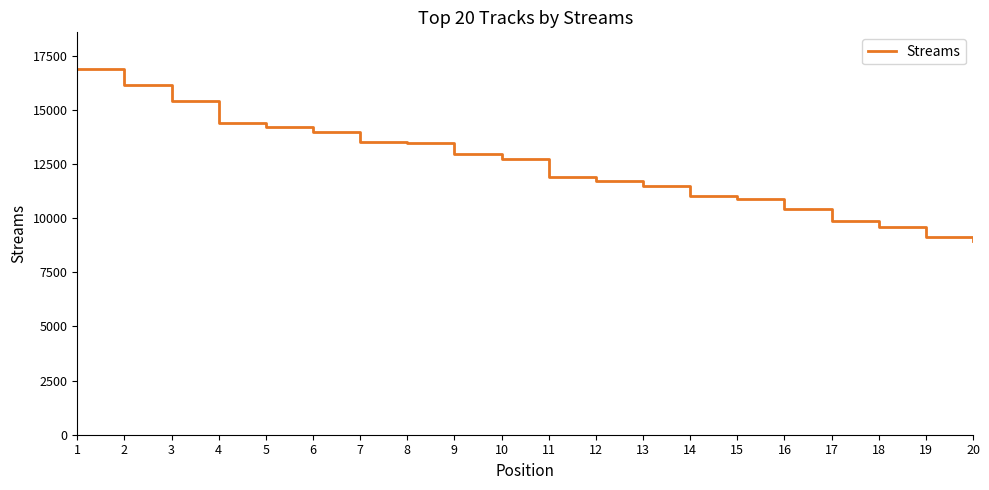

What is the change in value from 16 to 17?

-567